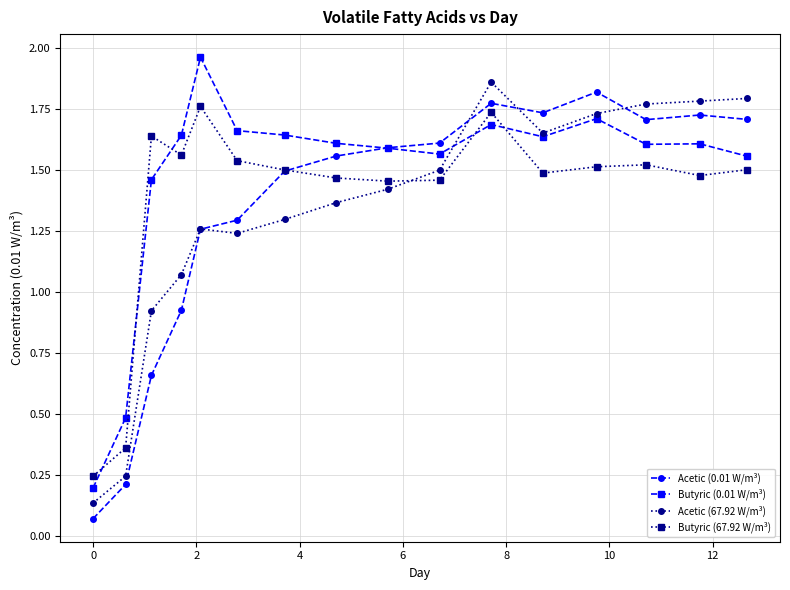

True or false: Acetic (67.92 W/m³) has more than 0 points higher than both neighbors.

True